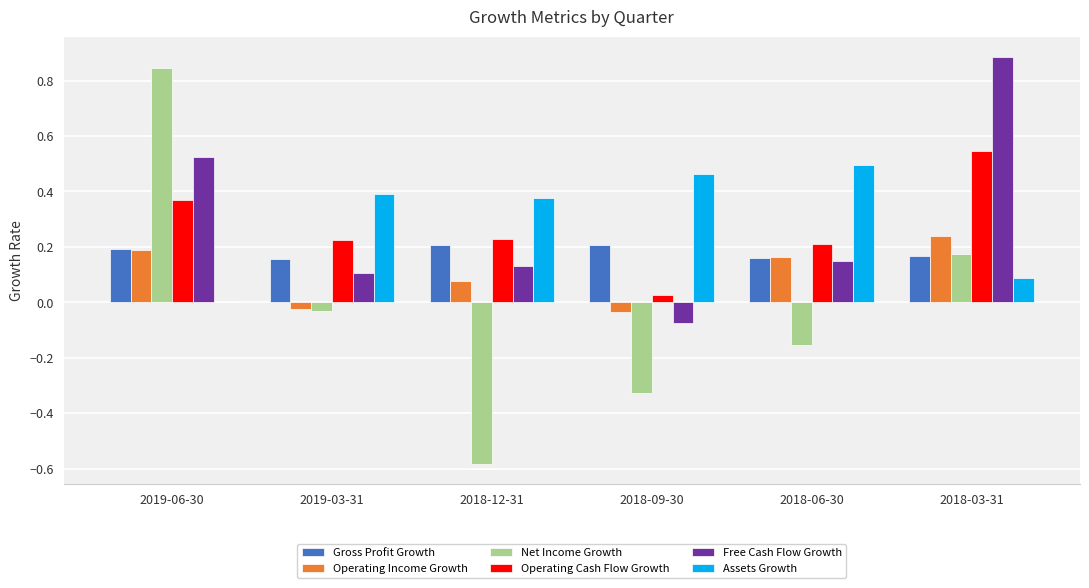

At which category does the chart reach its peak across all series?

2018-03-31